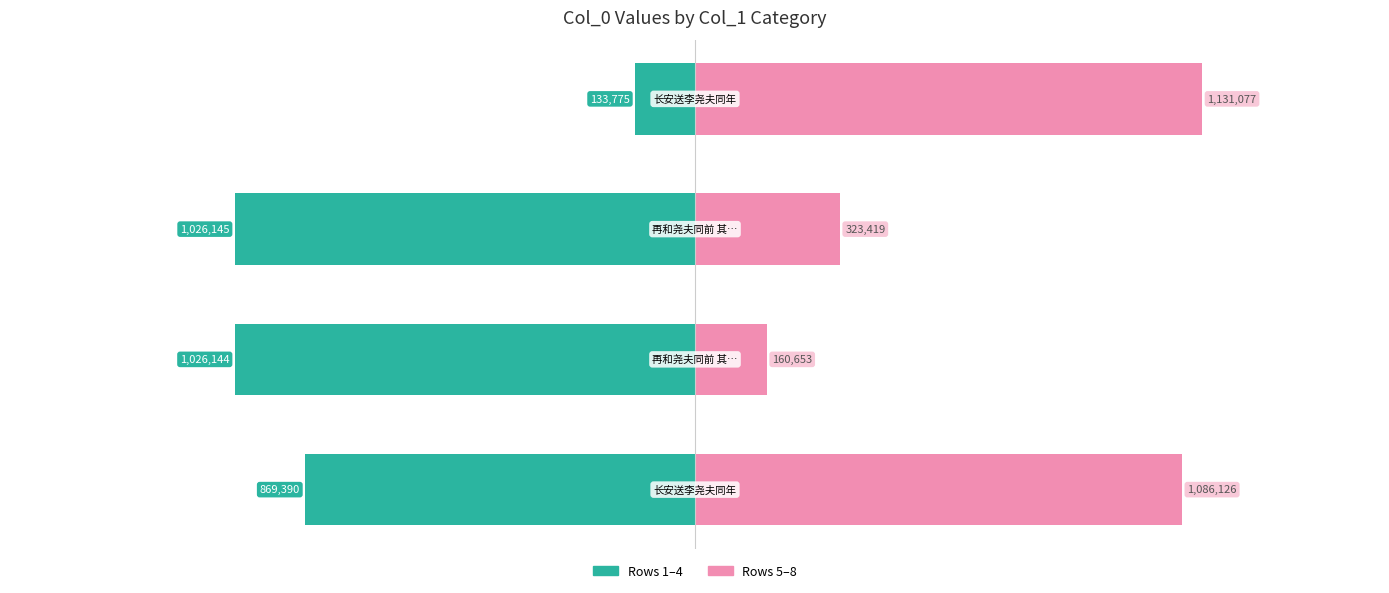

What is the difference between the highest and lowest values at 0?

1955516